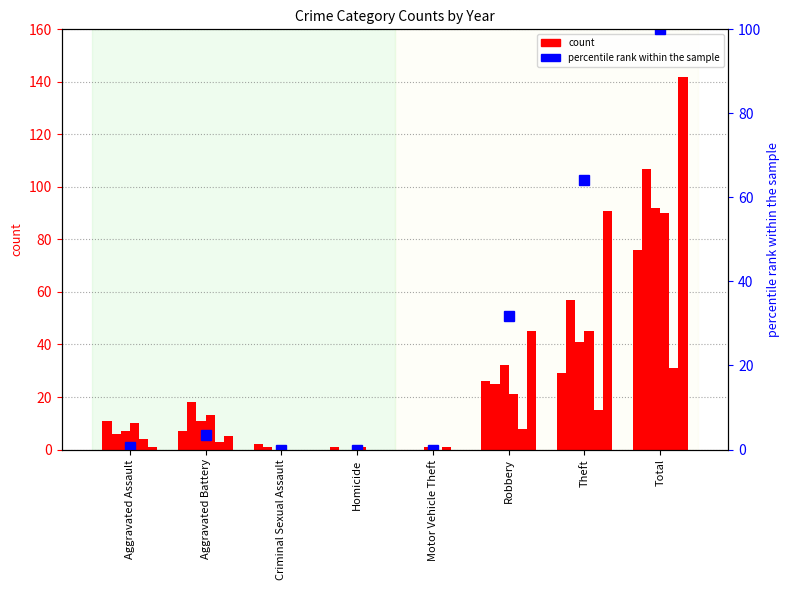

At which label does 2023 reach its minimum?

Criminal Sexual Assault